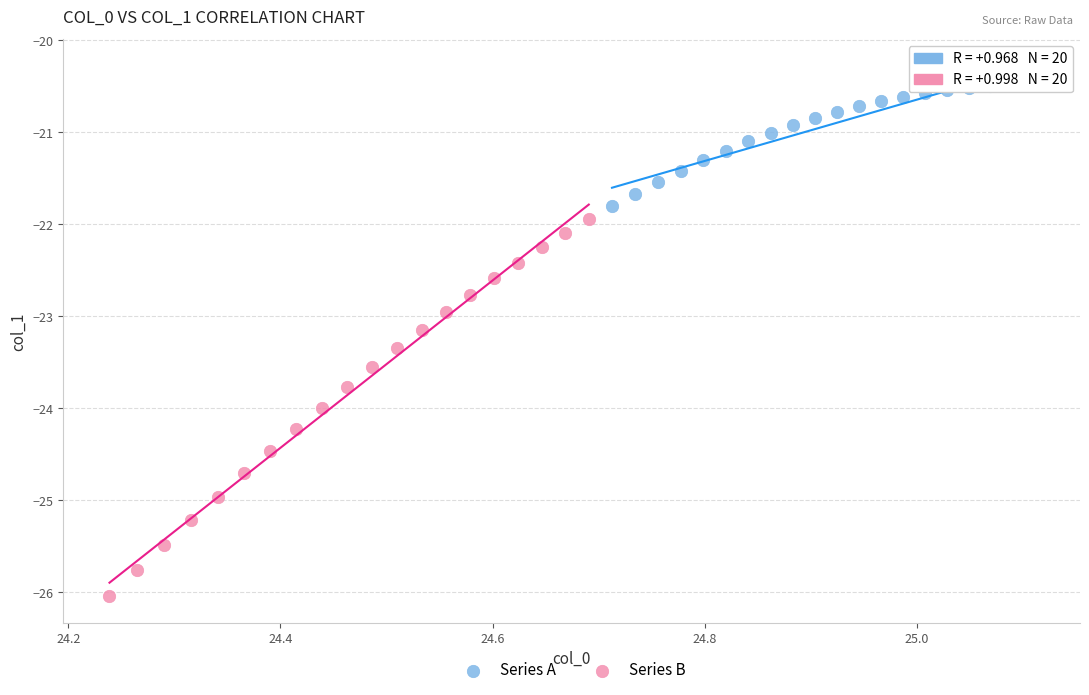

Which series has the widest spread of Y values?

Series B